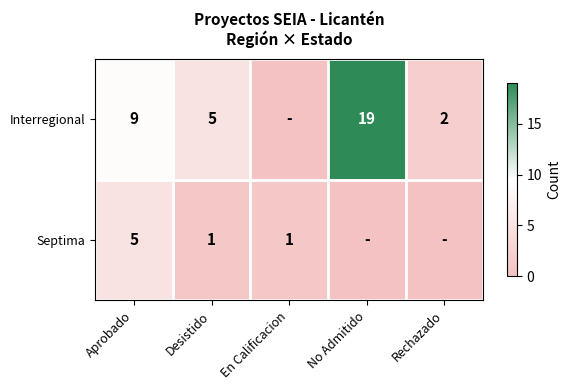

Is it true that Interregional equals 14 at Aprobado?

False